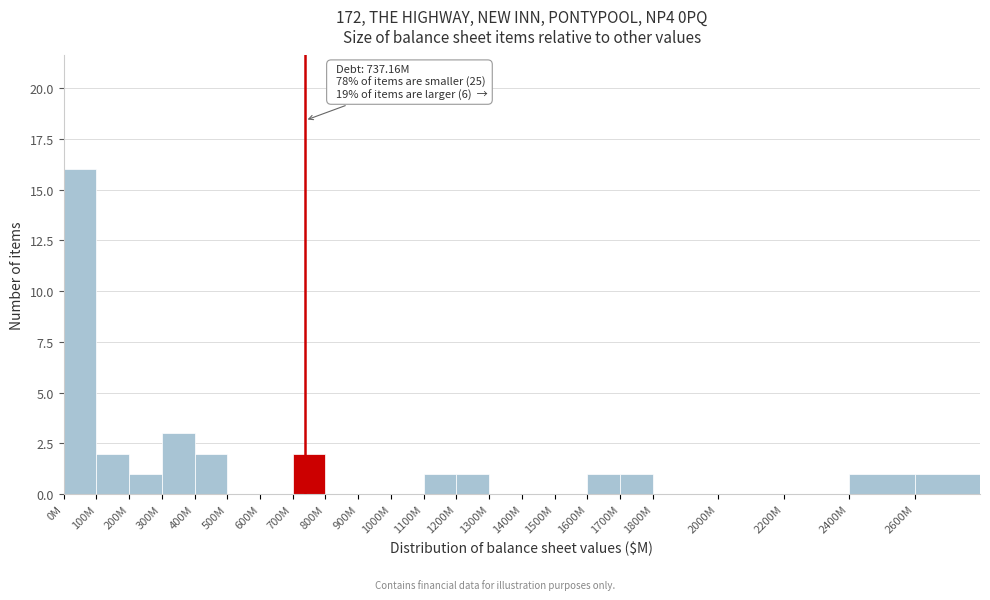

Reading right to left, extract all data points from this chart.

2600M=1	2400M=1	2200M=0	2000M=0	1800M=0	1700M=1	1600M=1	1500M=0	1400M=0	1300M=0	1200M=1	1100M=1	1000M=0	900M=0	800M=0	700M=2	600M=0	500M=0	400M=2	300M=3	200M=1	100M=2	0M=16